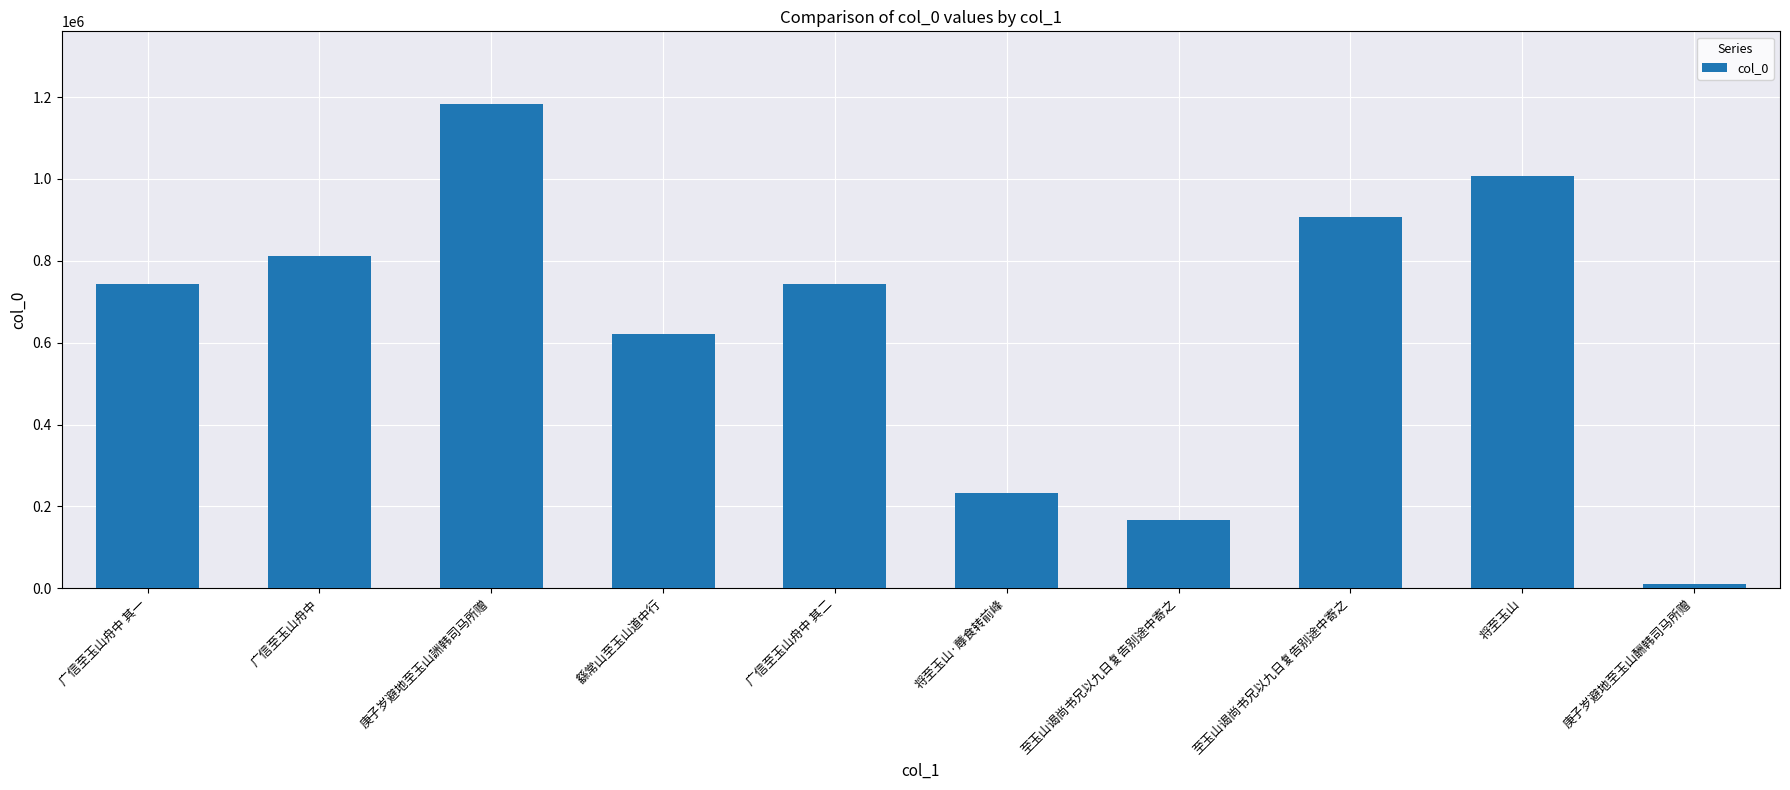

List the labels in order of value, largest first.

庚子岁避地至玉山詶韩司马所赠, 将至玉山, 至玉山谒尚书兄以九日复告别途中寄之, 广信至玉山舟中, 广信至玉山舟中 其二, 广信至玉山舟中 其一, 繇常山至玉山道中行, 将至玉山·蓐食转前峰, 至玉山谒尚书兄以九日复告别途中寄之, 庚子岁避地至玉山酬韩司马所赠